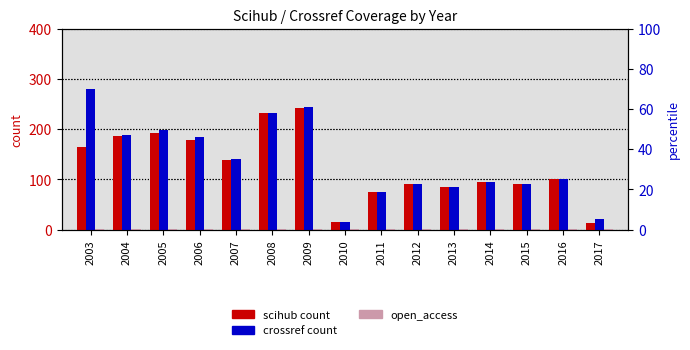

At which category is the sum across all series the highest?

2009